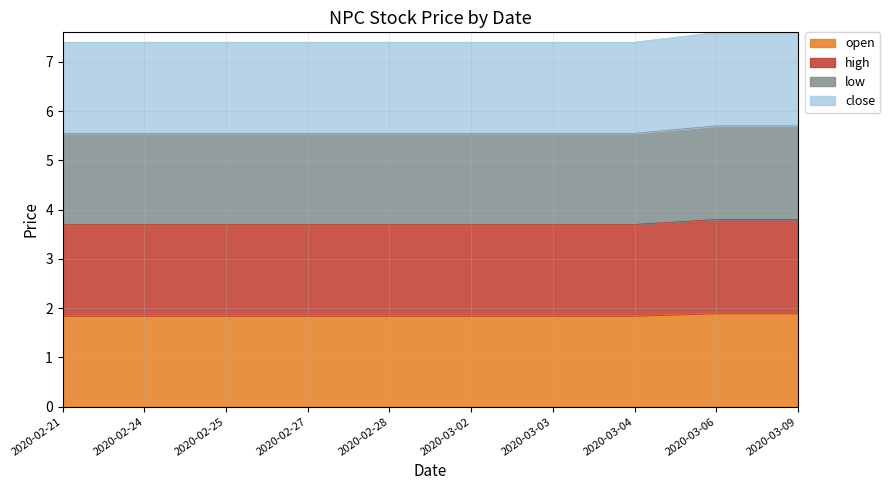

Does the chart display data point markers on the line(s)?

No